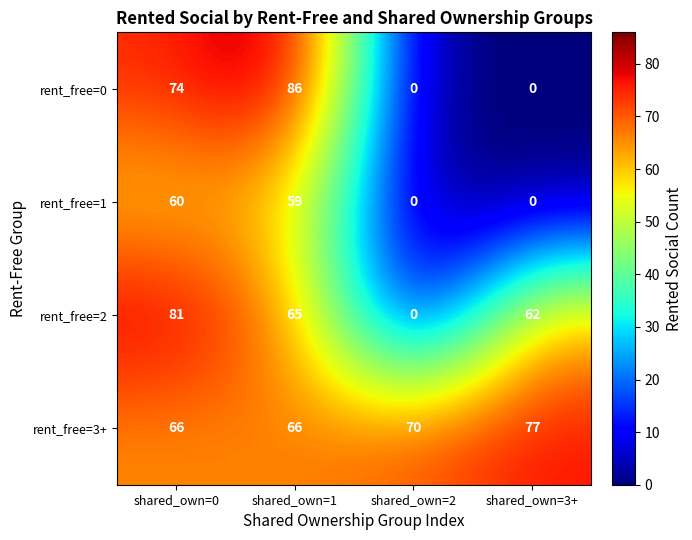

Which series has the largest range (max minus min)?

rent_free=0